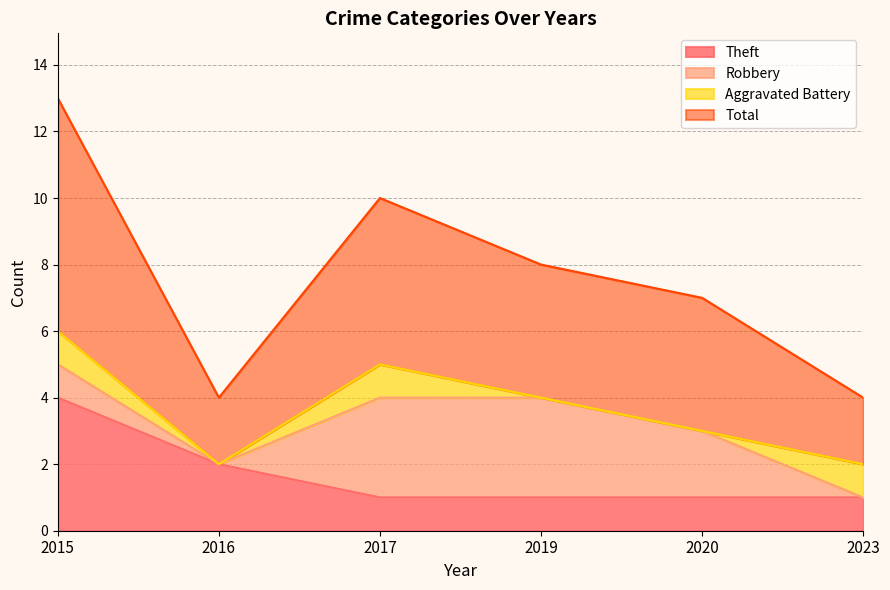

Is it true that Theft equals 7 at 2015?

False